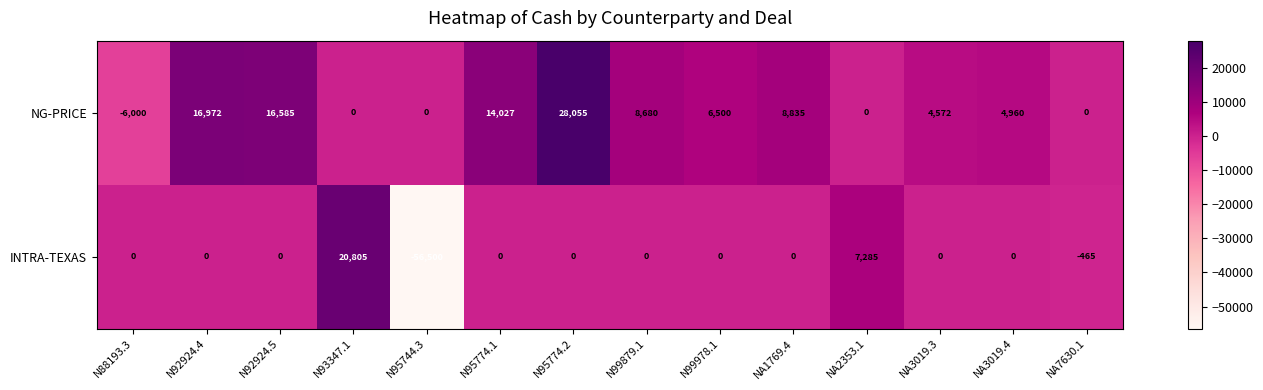

At which label is NG-PRICE closest to 11027?

NA1769.4